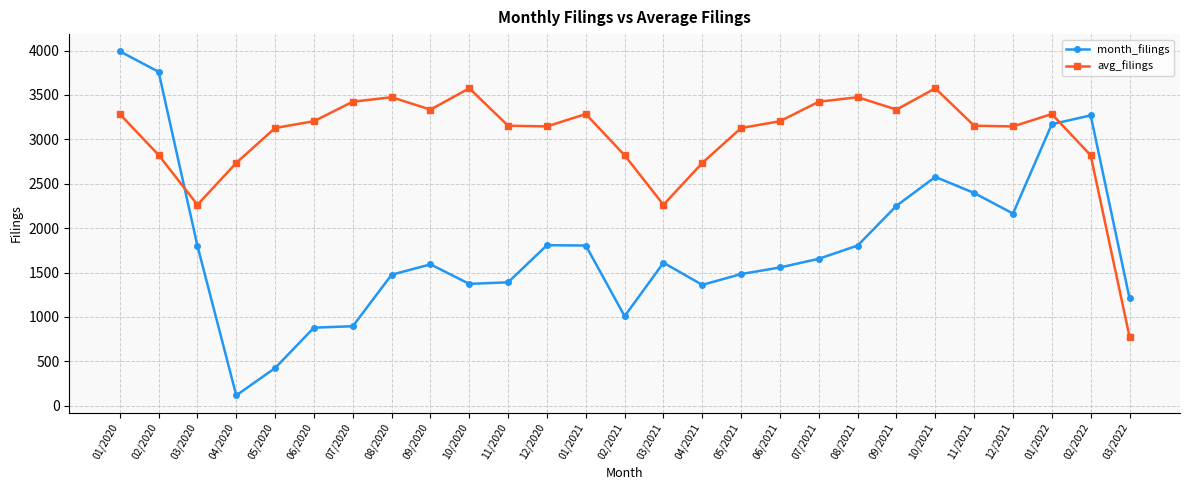

What is the maximum value shown in the chart?

3992.0